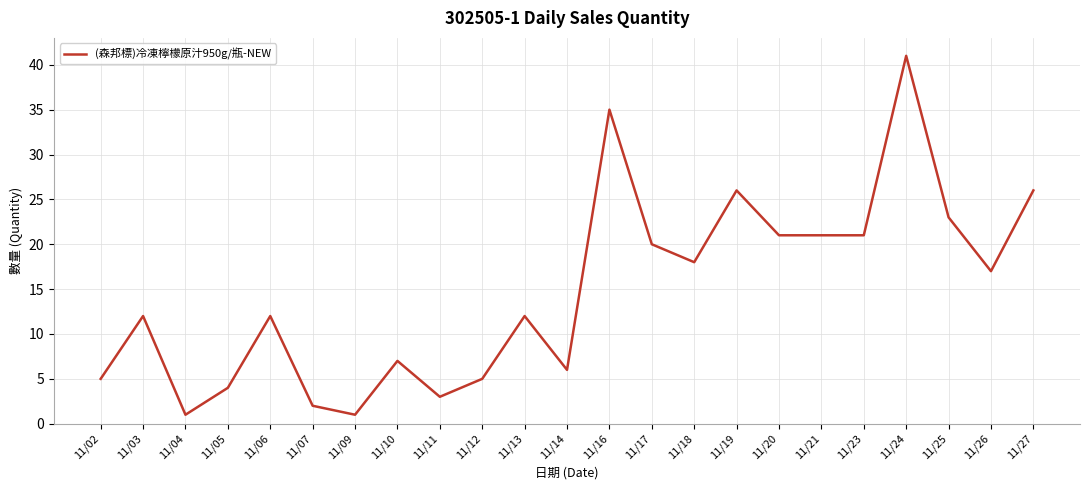

What is the difference between the maximum and minimum values?

40